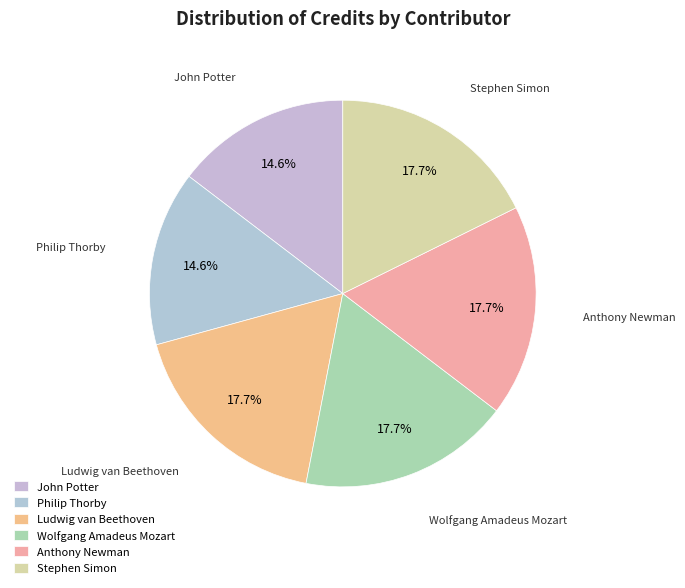

How many slices are in this pie chart?

6